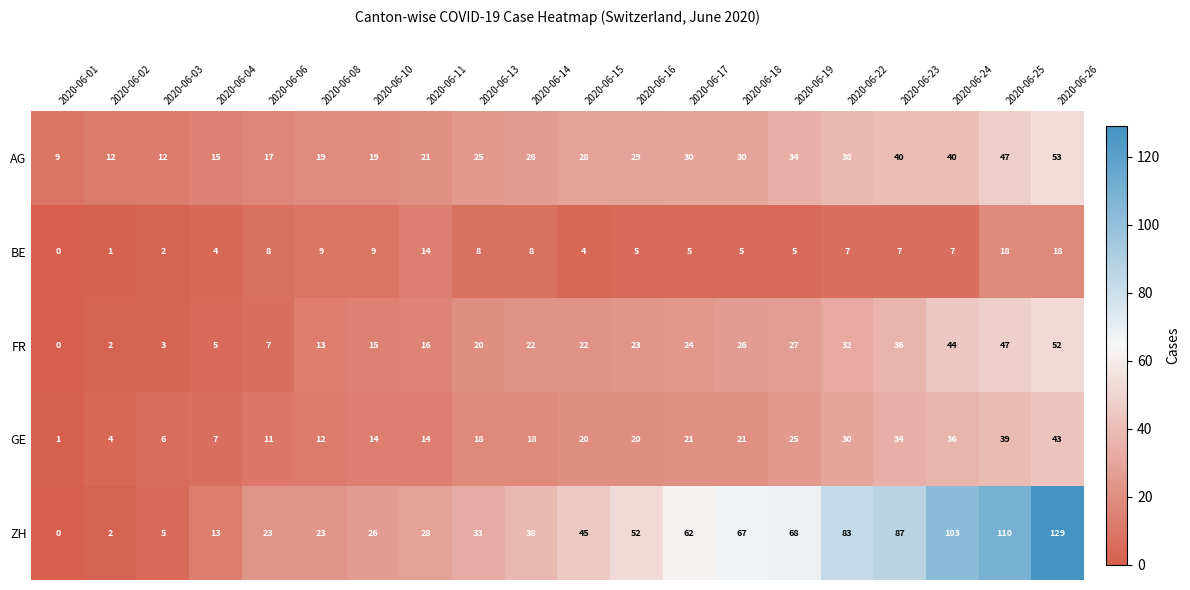

Between 2020-06-17 and 2020-06-26, which series saw the biggest shift?

ZH